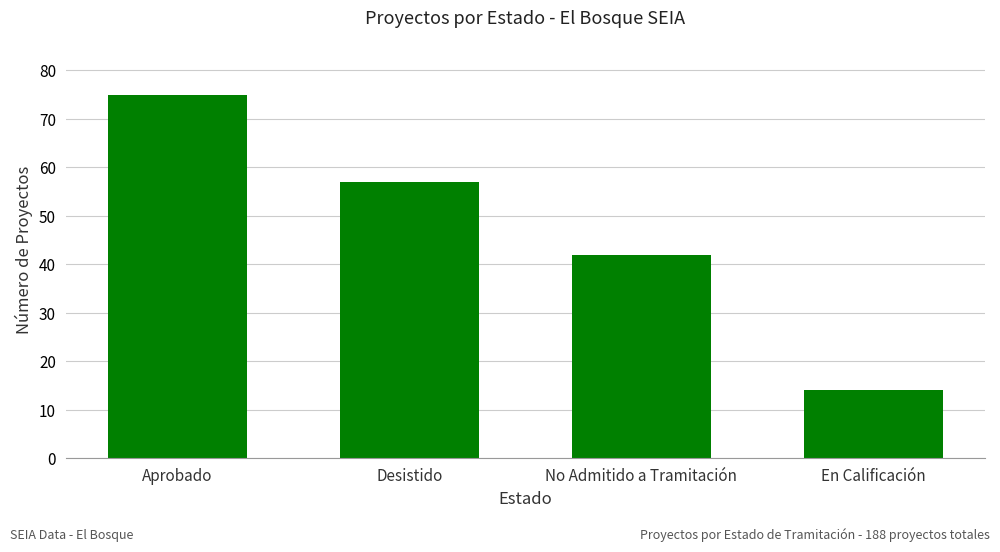

What is the change in value from Desistido to No Admitido a Tramitación?

-15